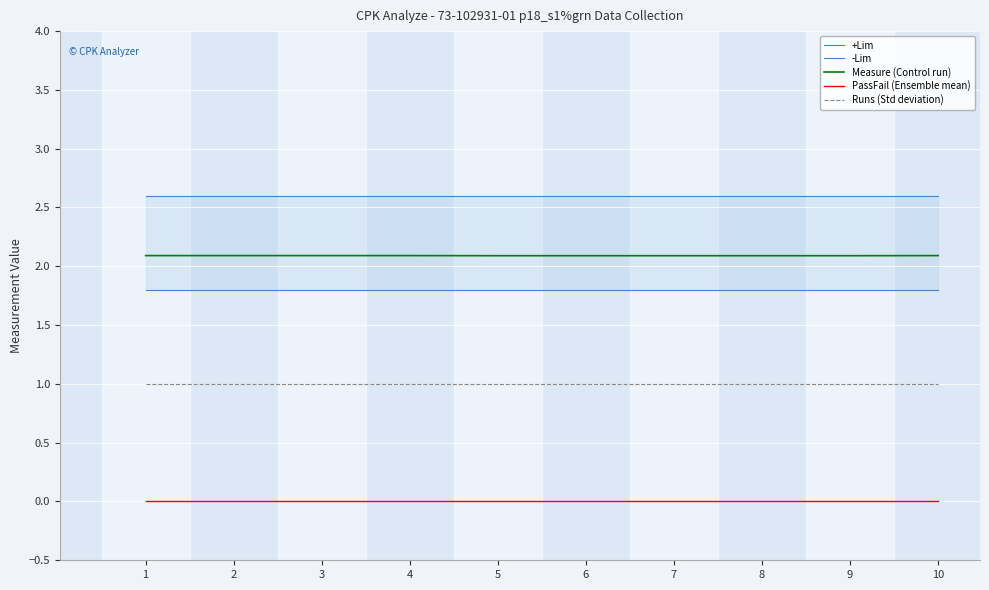

What is the value of the Measure (Control run) point at the 5th from the left?

2.1